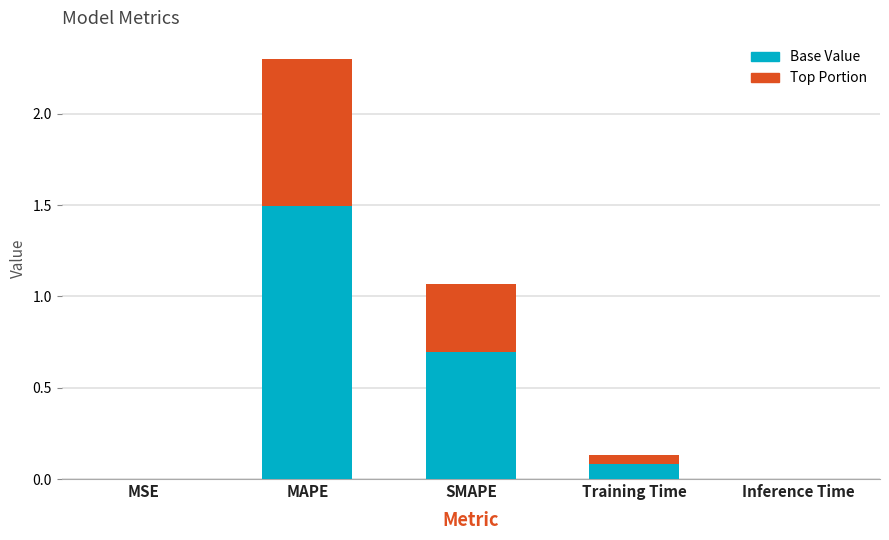

Reading right to left, extract all data points from this chart.

Inference Time=0.0	Training Time=0.1	SMAPE=1.1	MAPE=2.3	MSE=0.0